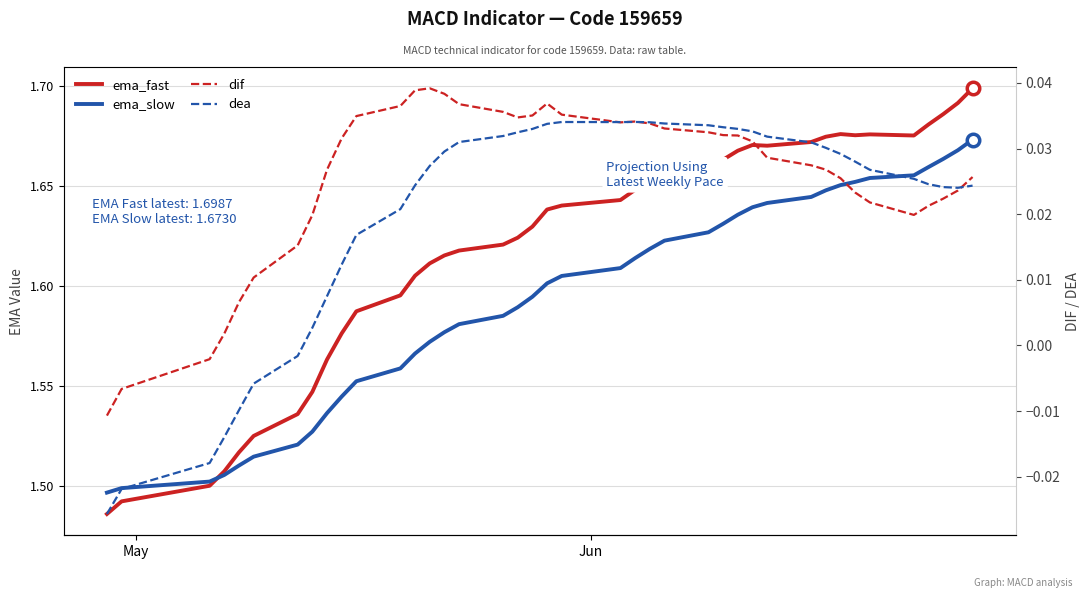

What is the maximum value for ema_fast?

1.7